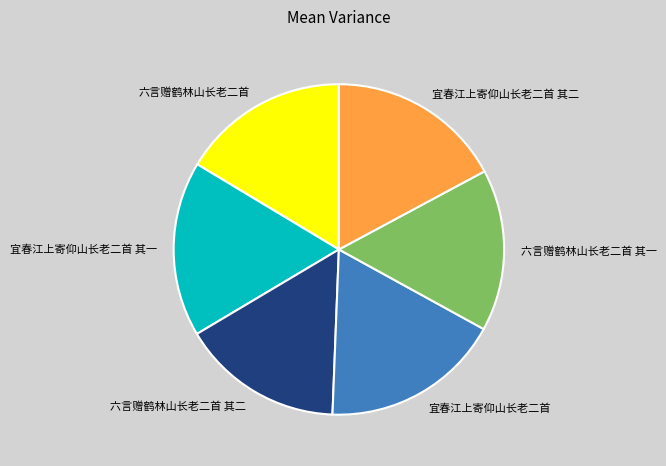

Which has a higher value, 六言赠鹤林山长老二首 其二 or 宜春江上寄仰山长老二首?

宜春江上寄仰山长老二首